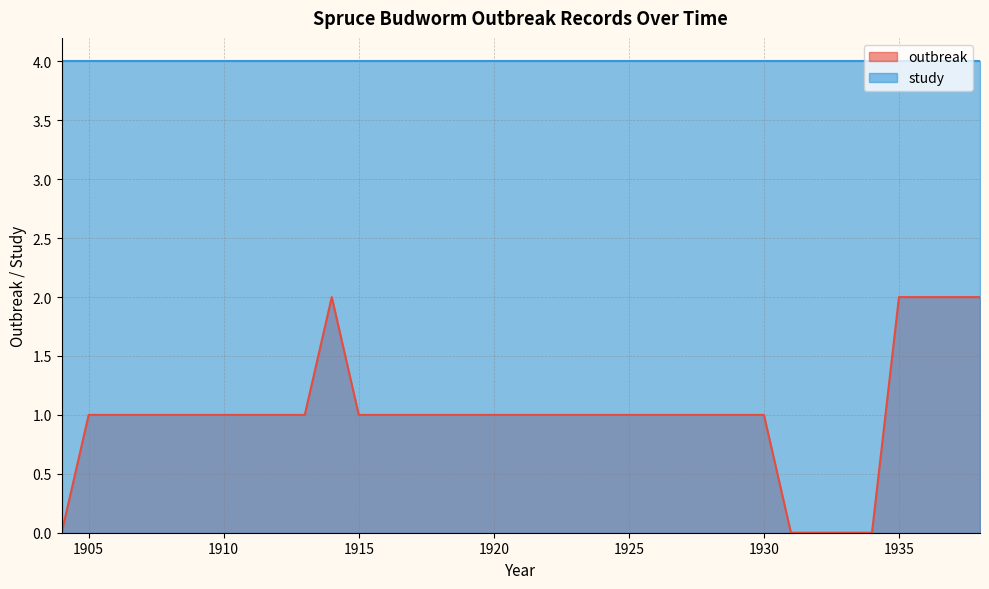

Which series has the largest total across all categories?

study